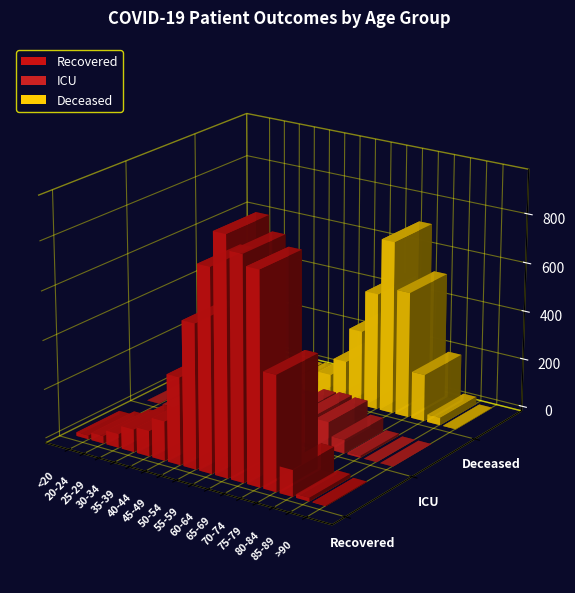

What is the label of the 7th bar from the right?

60-64